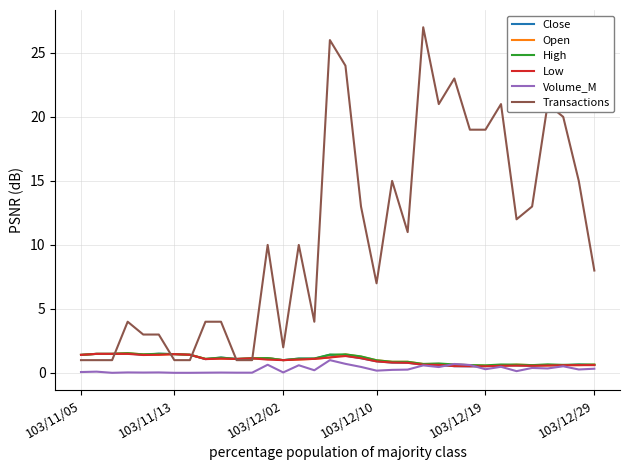

What is the greatest value displayed?

27.0